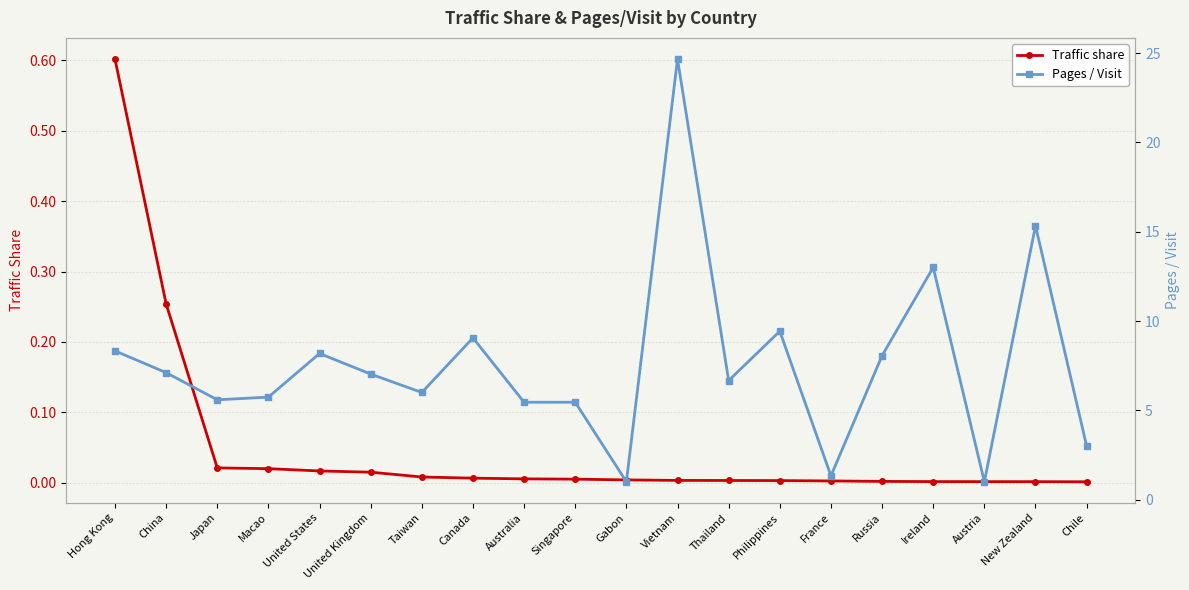

What position from the left is Ireland?

17